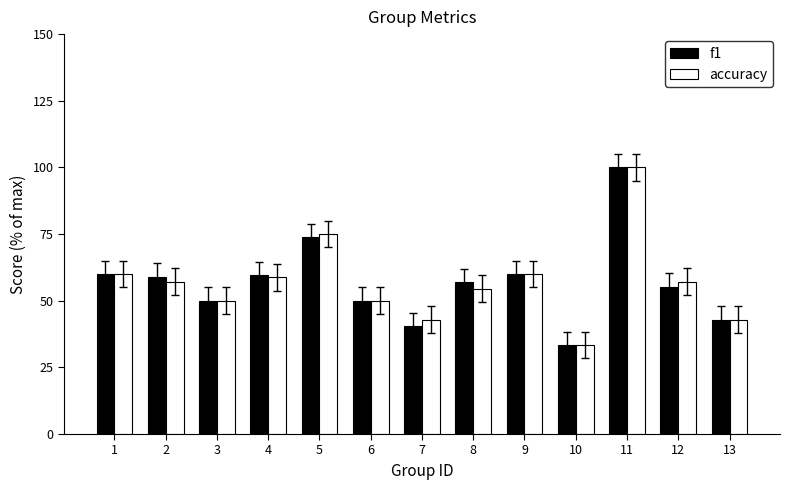

What is the total value across all series at 3?

100.0